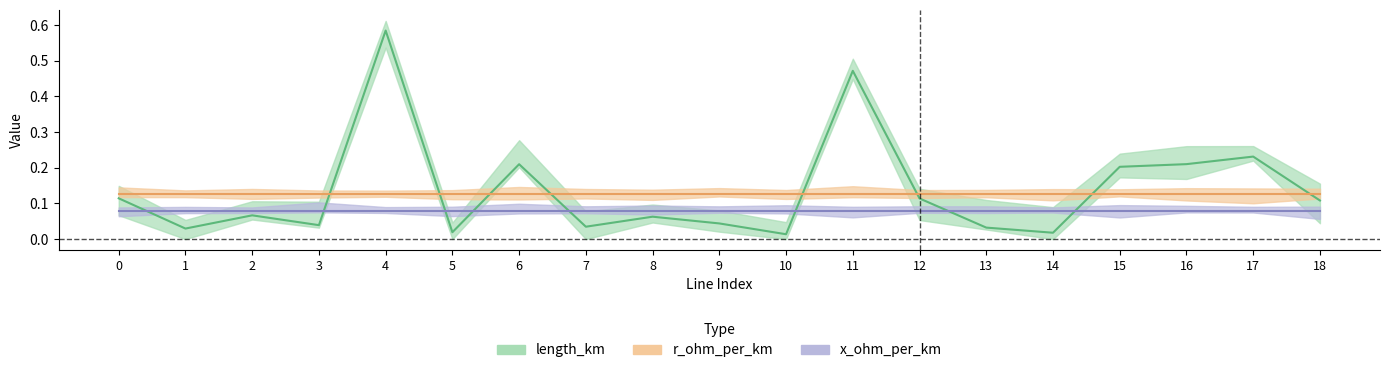

What is the lowest value of the x_ohm_per_km series?

0.1